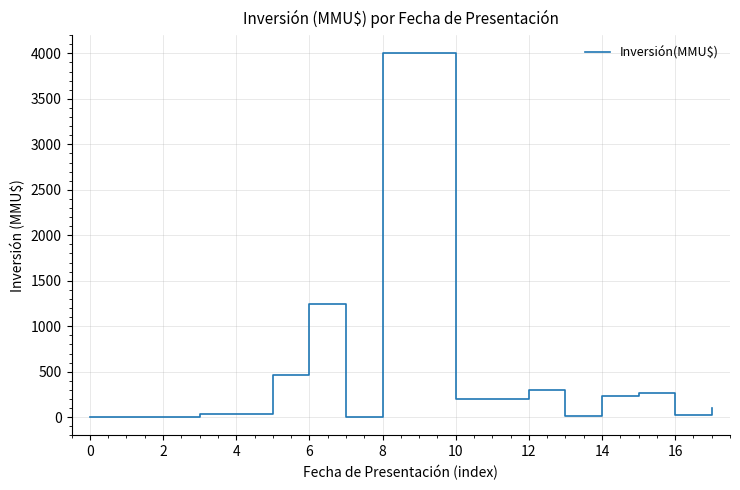

What is the difference between the maximum and minimum values?

4000